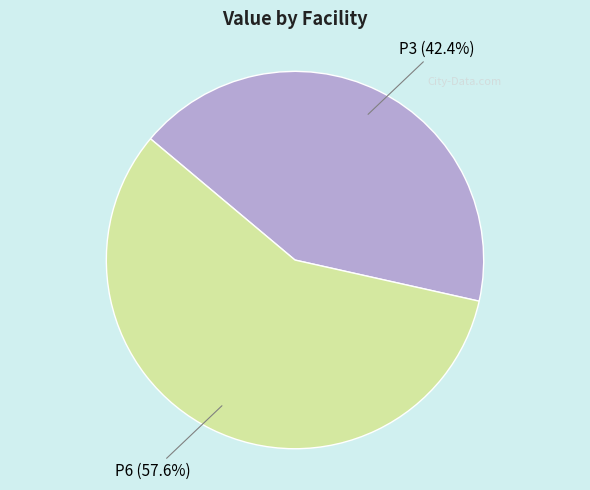

What percentage do P3 and P6 together represent?

100.0%